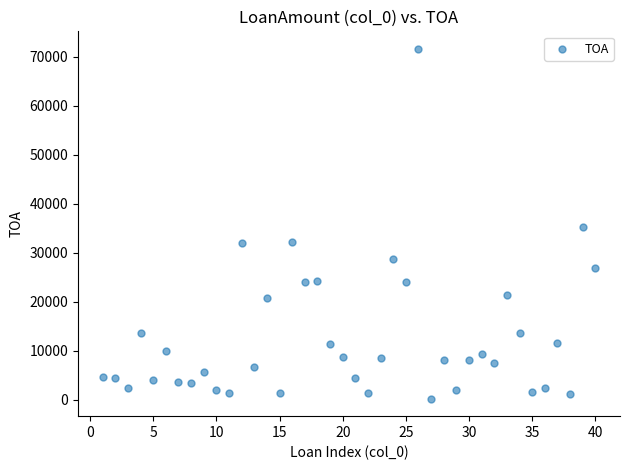

What is the range of X values (max minus min)?

39.0